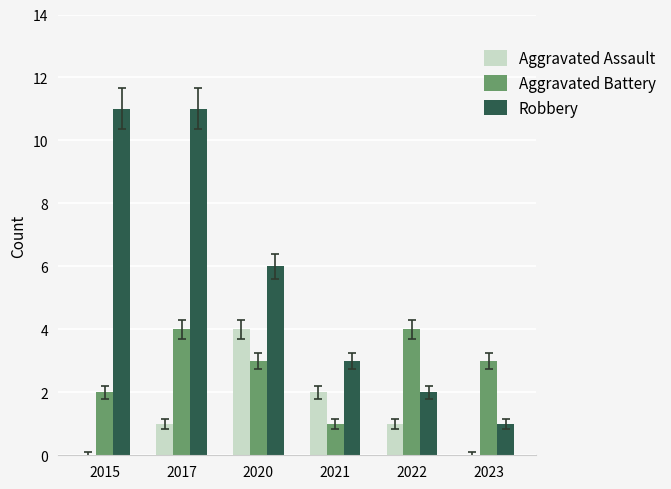

What is the sum of all Robbery values?

34